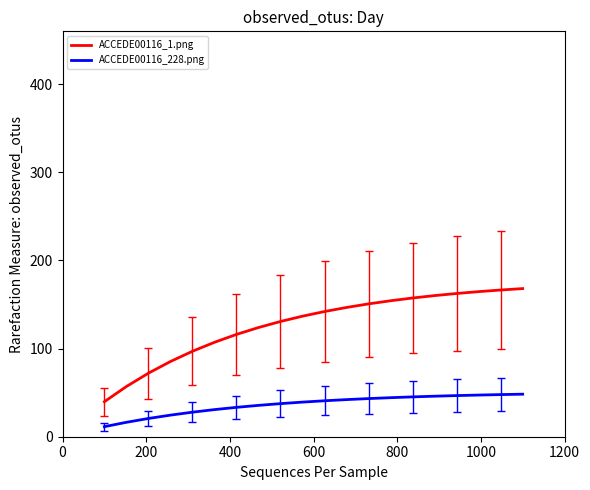

Rank the series by their average value, from lowest to highest.

ACCEDE00116_228.png, ACCEDE00116_1.png